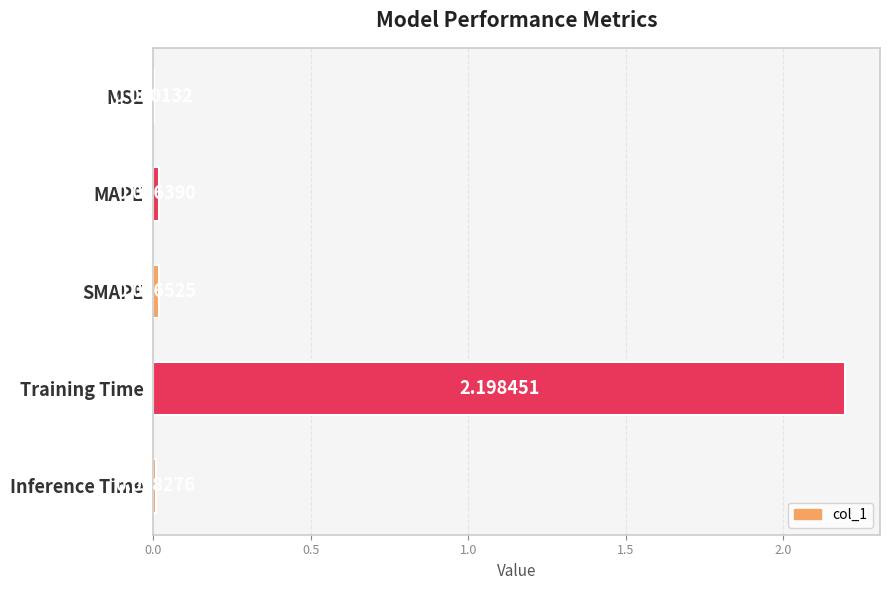

What is the change in value from MAPE to Training Time?

+2.2